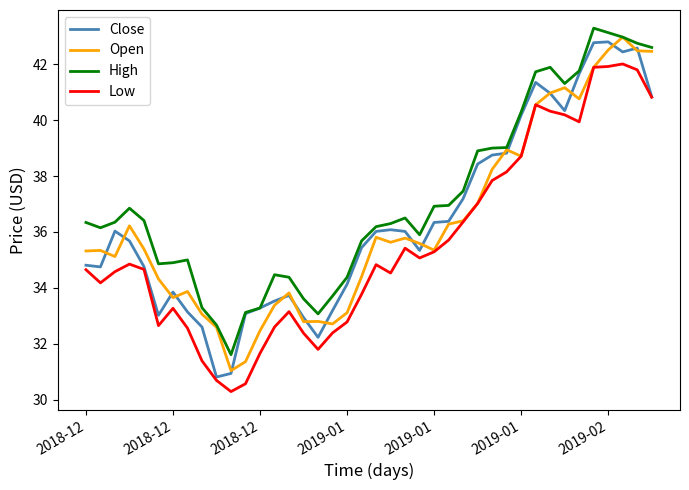

True or false: Low and High cross at least once.

False